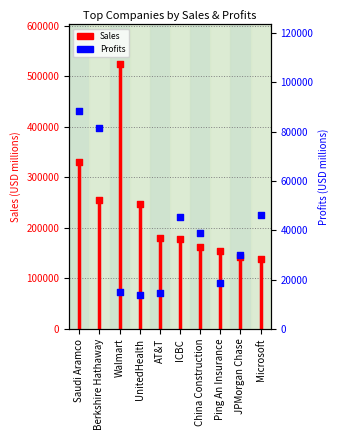

What are all the series names shown in the legend?

Sales, Profits